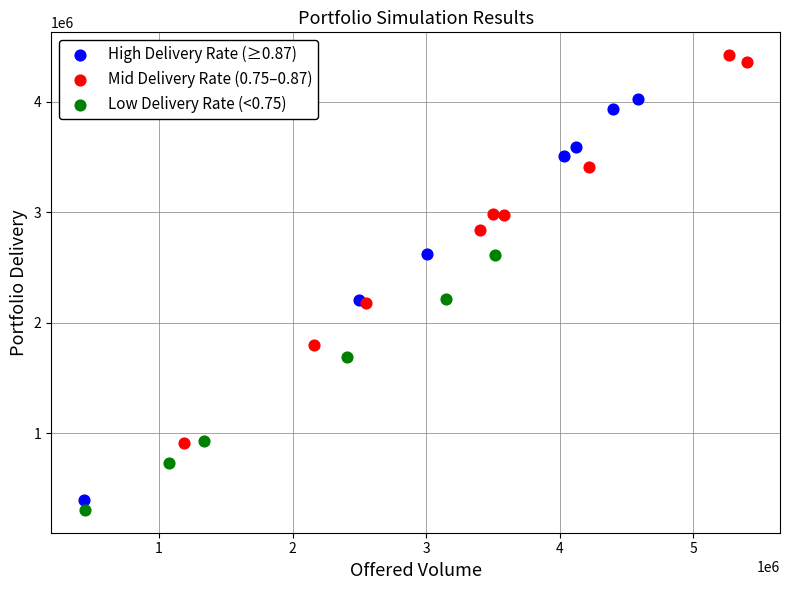

Which series contains the highest Y value?

Mid Delivery Rate (0.75–0.87)